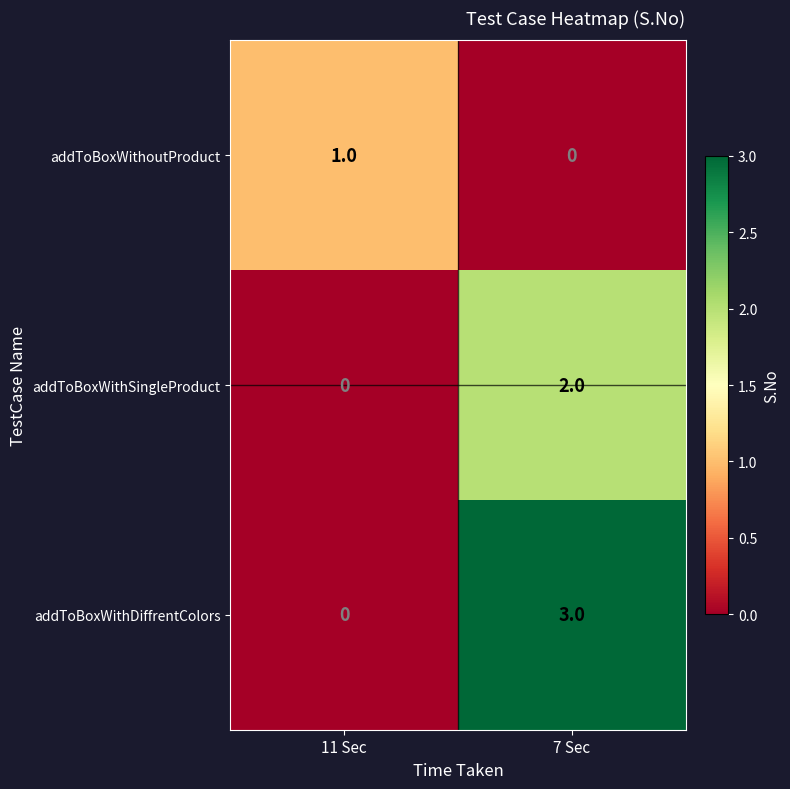

At which label does addToBoxWithSingleProduct reach its peak?

7 Sec